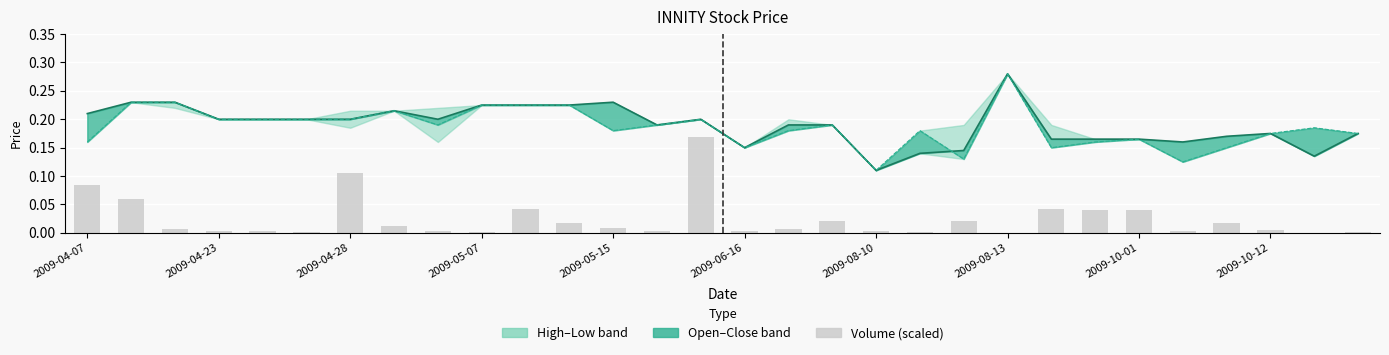

What is the total value across all series at 2009-06-16?

0.3